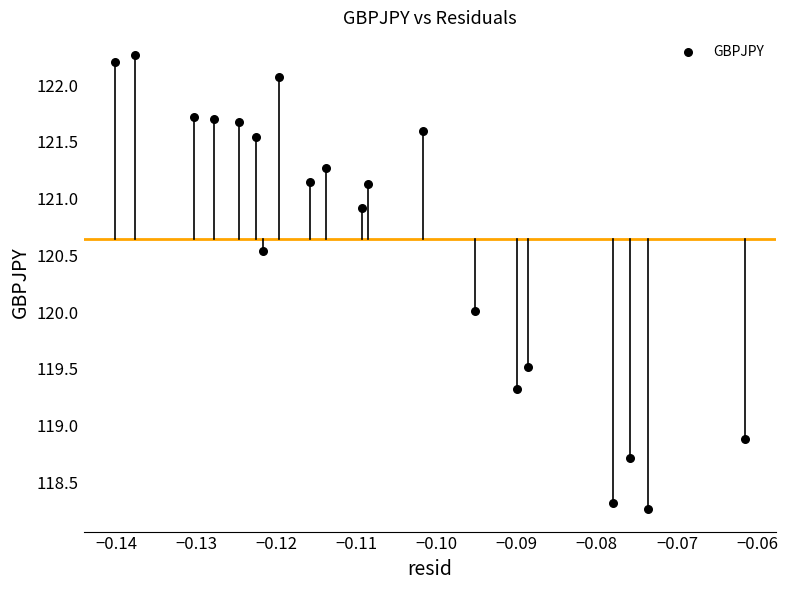

What is the range of Y values (max minus min)?

4.0